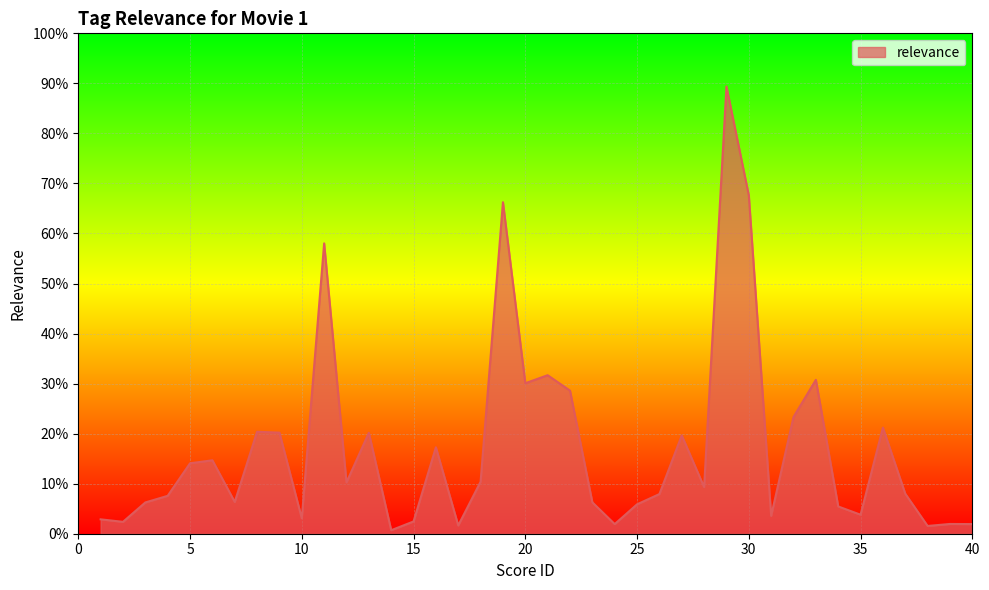

Does the chart display data point markers on the line(s)?

No